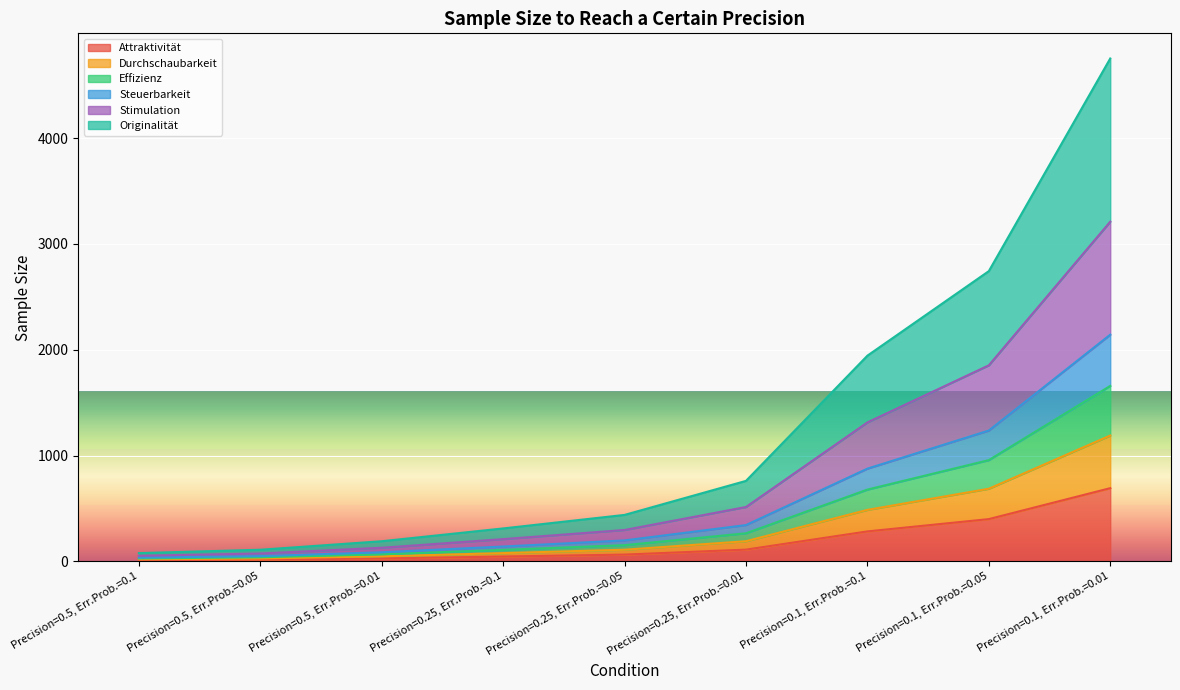

At which category does the chart reach its peak across all series?

Precision=0.1, Err.Prob.=0.01